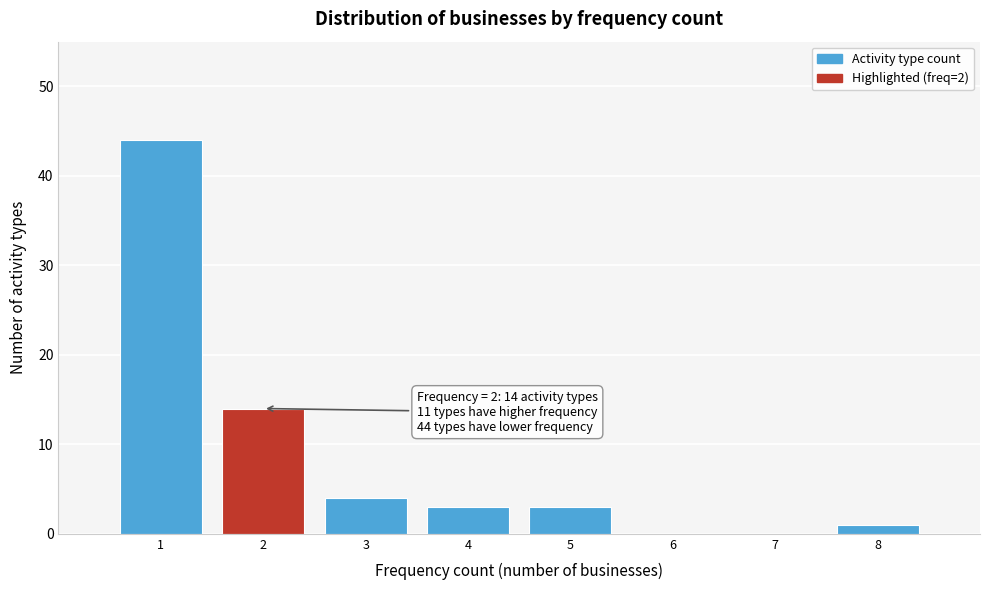

Reading right to left, transcribe all the data shown in this chart.

8=1	7=0	6=0	5=3	4=3	3=4	2=14	1=44